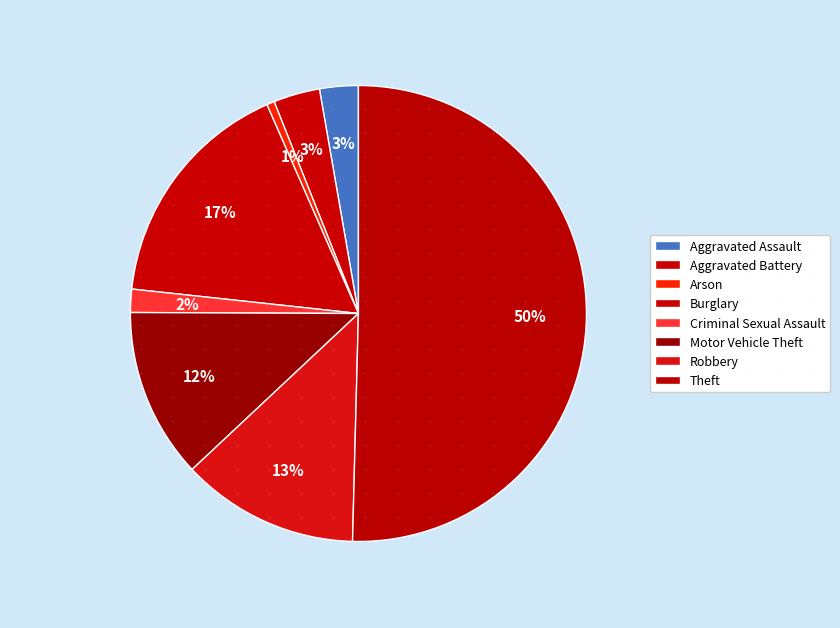

To the nearest percent, what portion does Criminal Sexual Assault represent?

2%